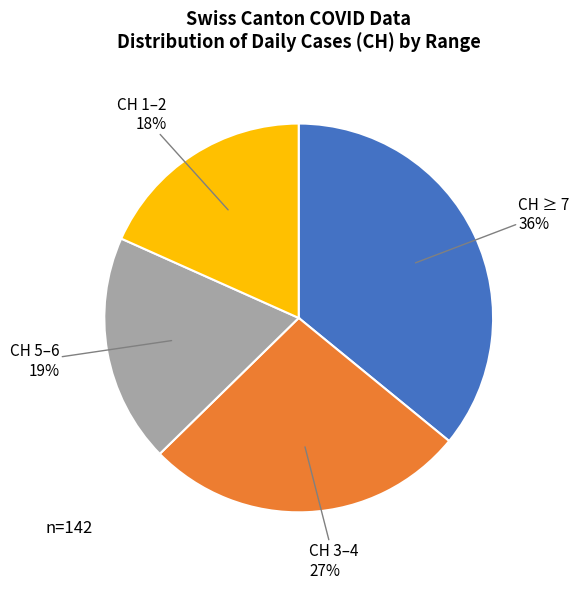

How many slices are in this pie chart?

4